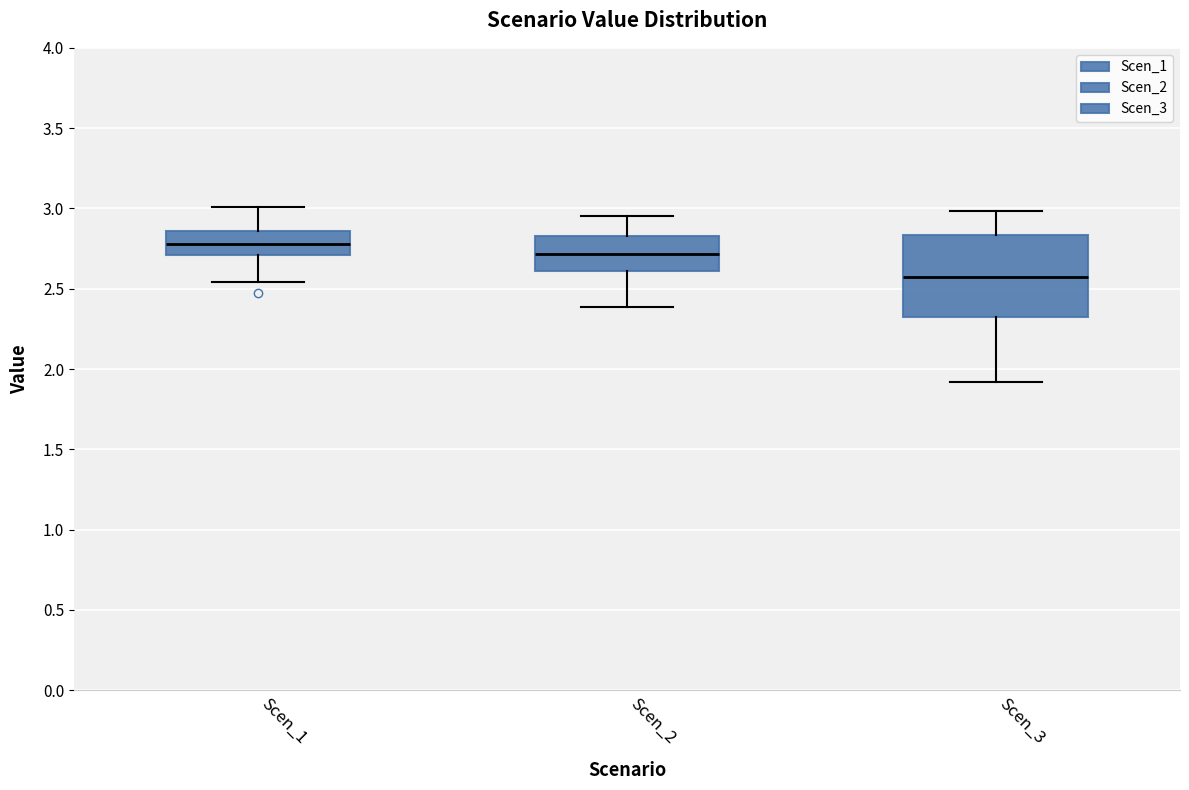

Which box has the highest median line?

Scen_1